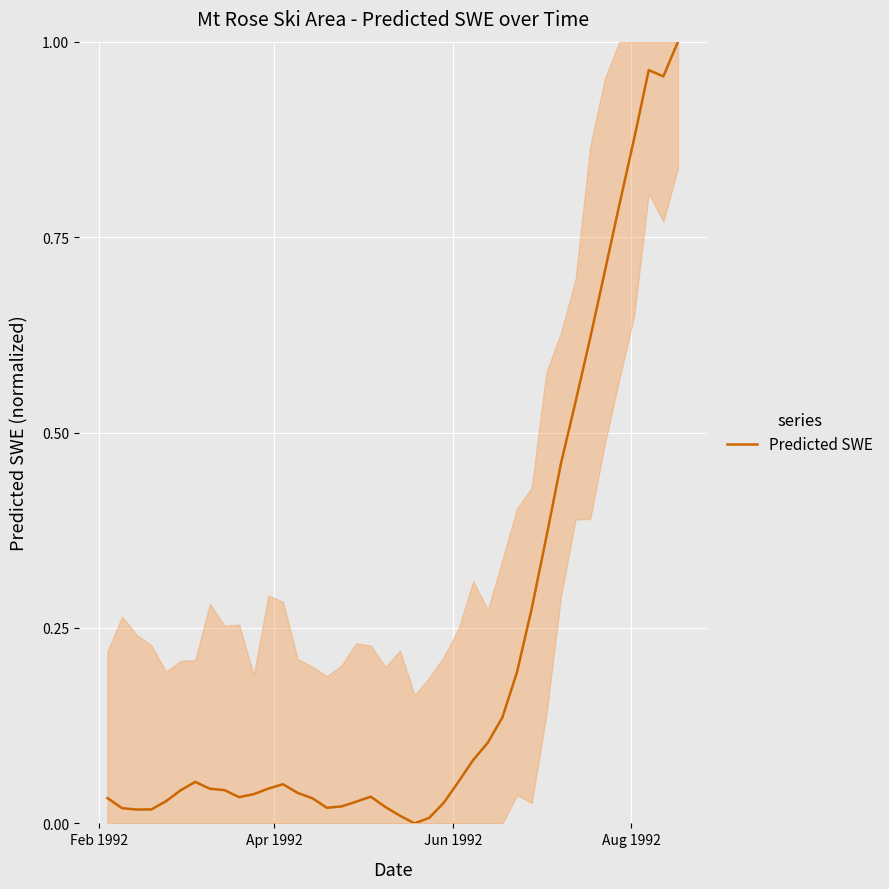

What is the difference between the maximum and minimum values?

1.0